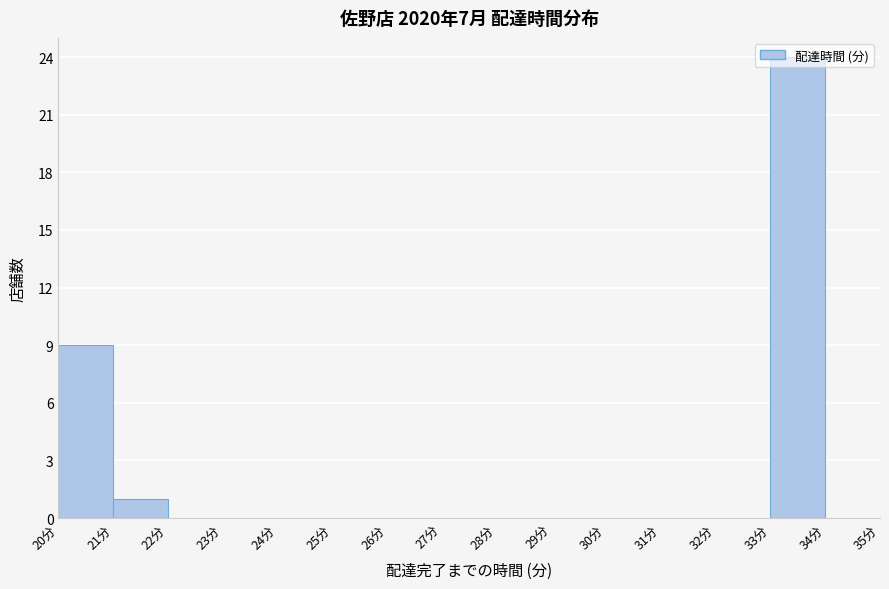

Which range on the x-axis has the tallest bar?

33 to 34